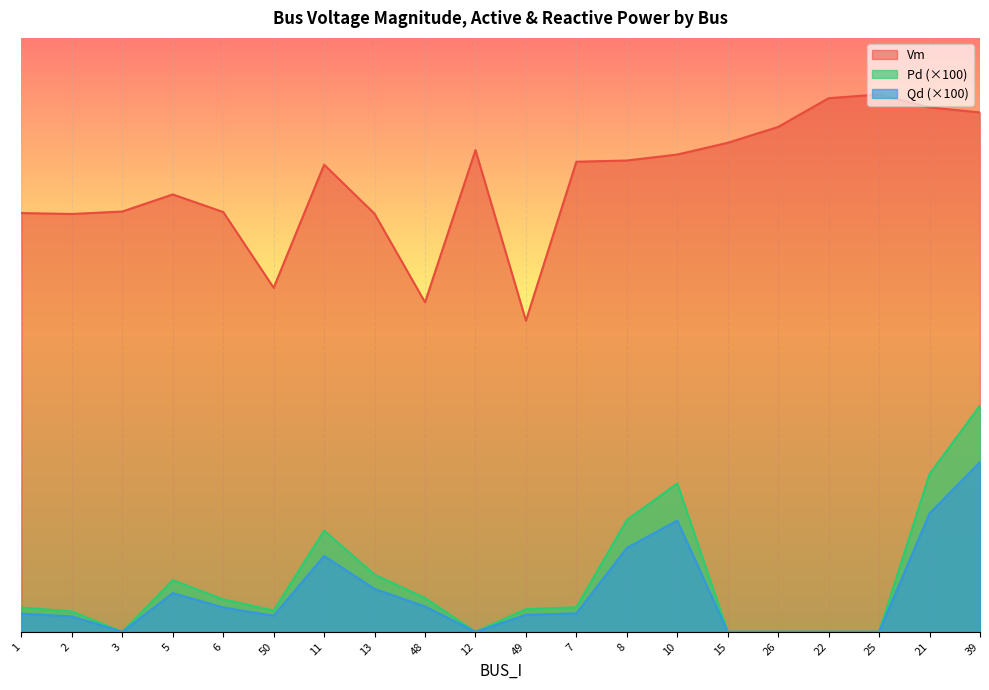

What are all the series names shown in the legend?

Vm, Pd (×100), Qd (×100)